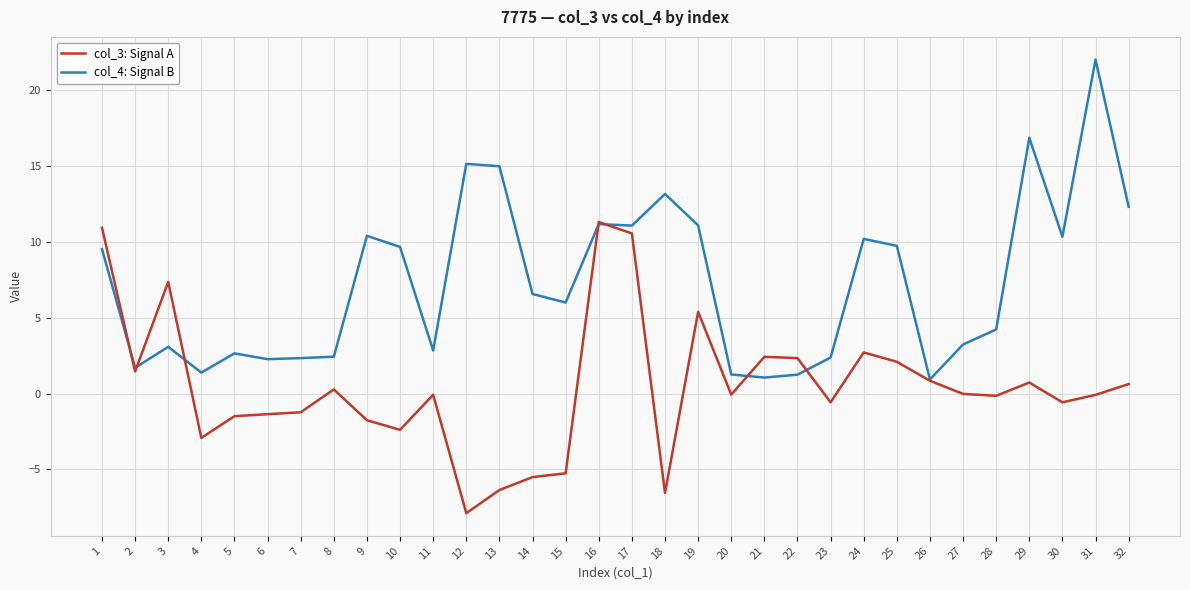

What is the total value across all series at 23?

1.8